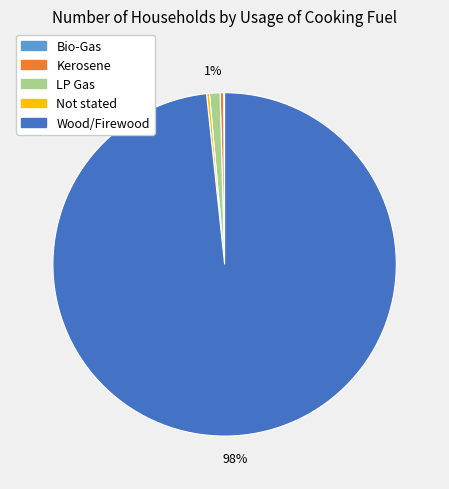

Does any single category account for the majority?

Yes